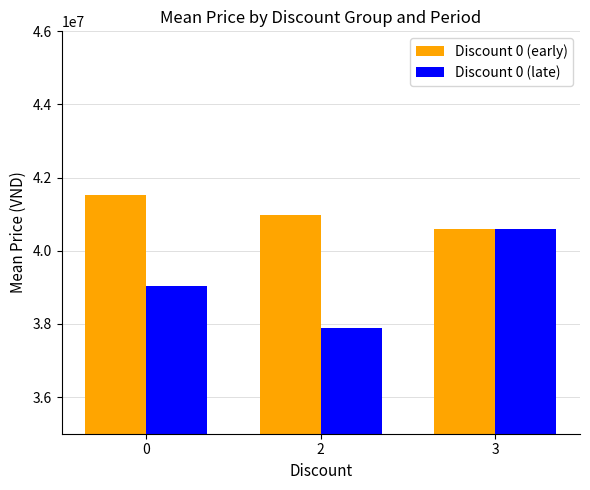

The value of Discount 0 (early) at 3 is 40589000.0. True or false?

True